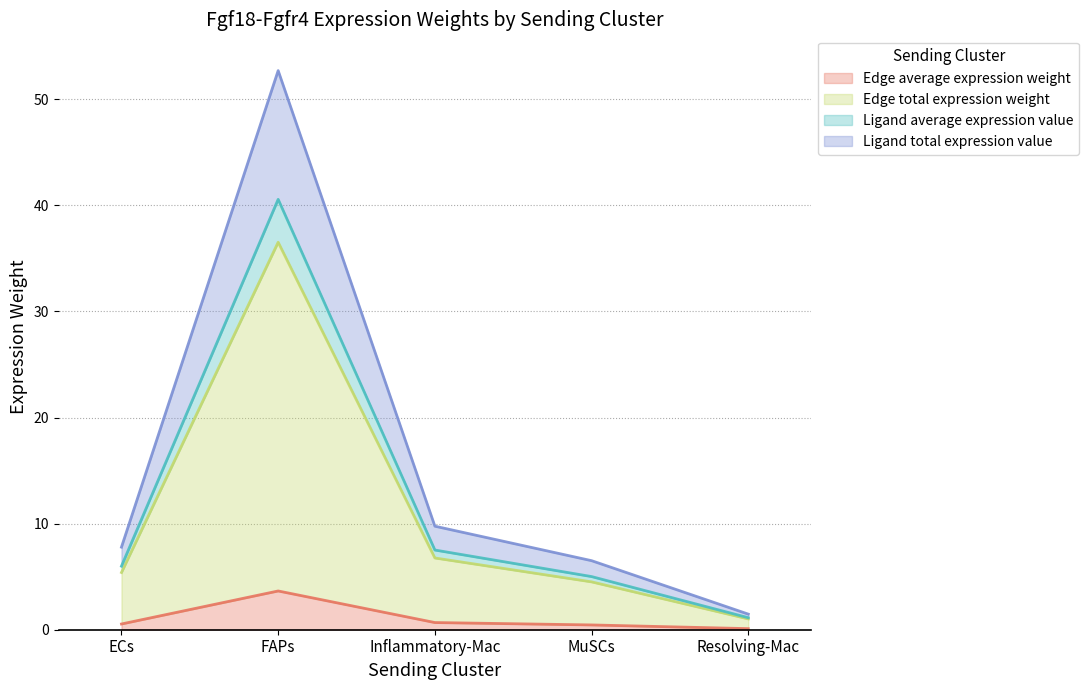

What is the label of the 2nd point from the right?

MuSCs